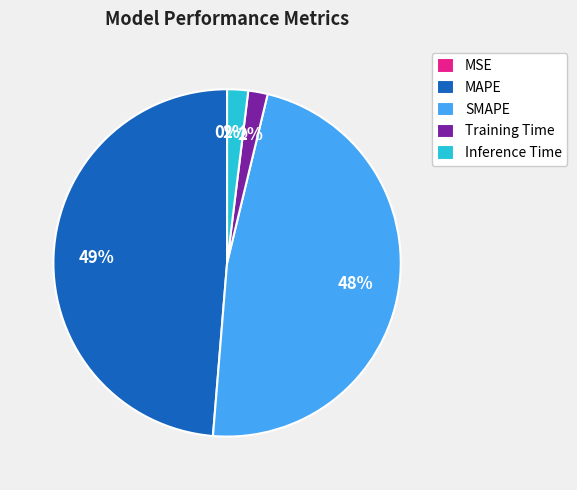

To the nearest percent, what percentage of the pie is MAPE?

49%